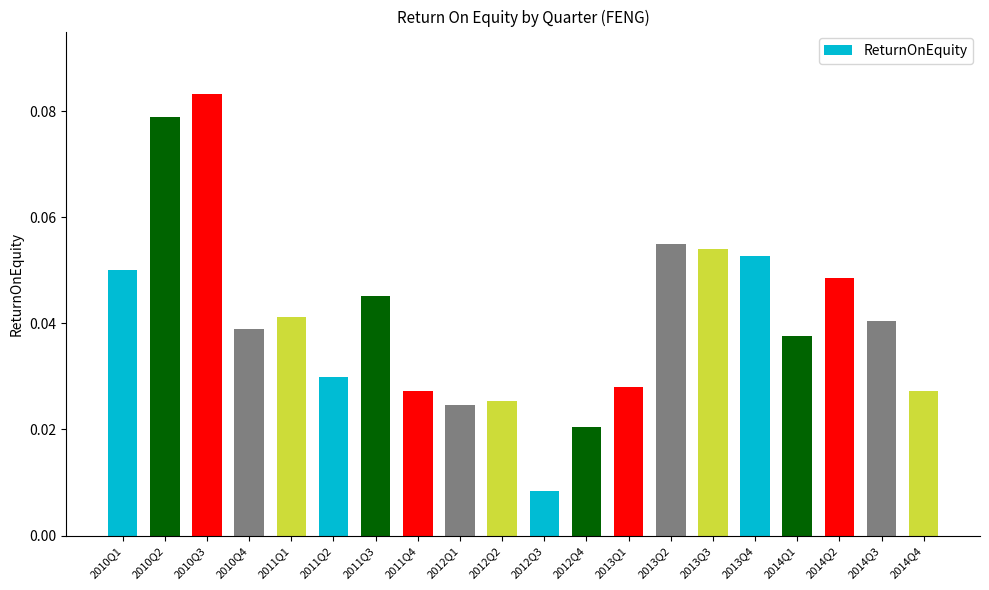

Count the values in the range 0 to 1.

20